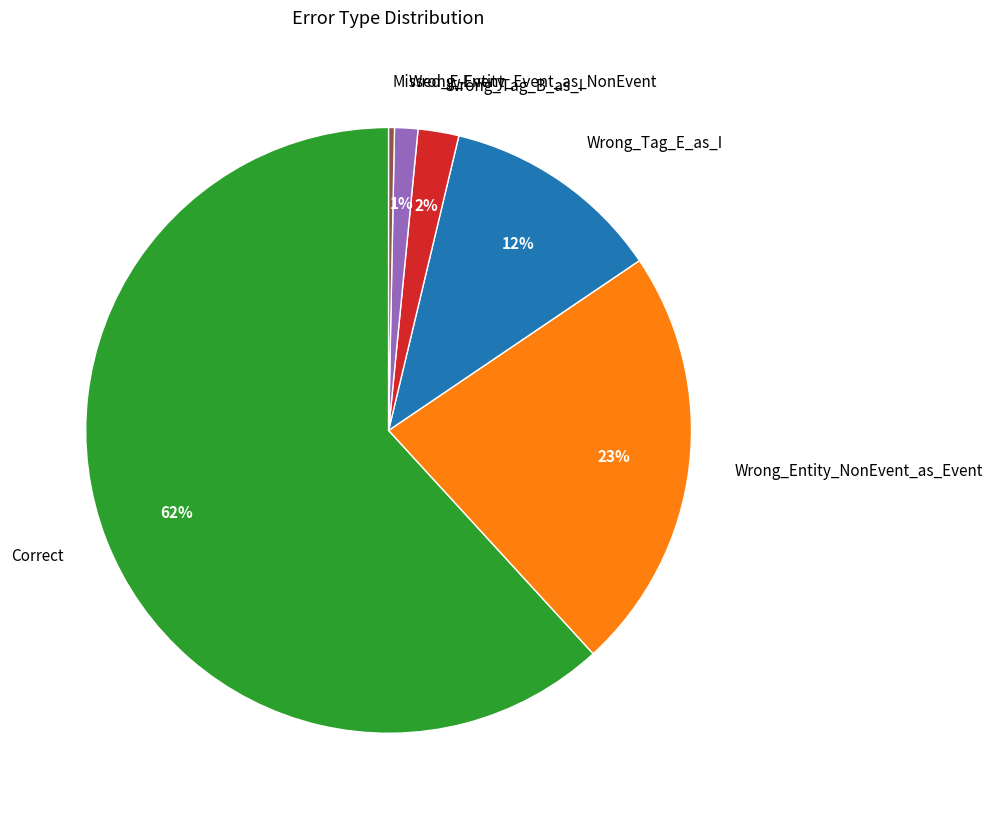

Which slice is the smallest?

Missed_E-Event